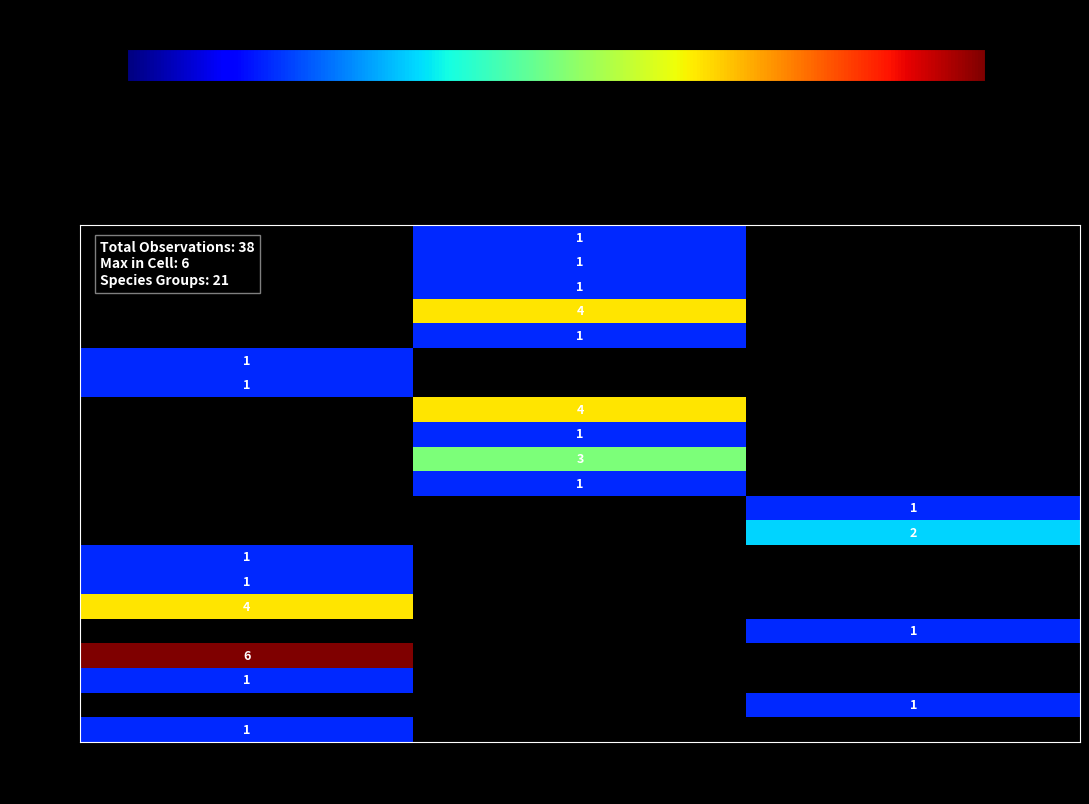

Is it true that 91352 equals 1 at NT?

True